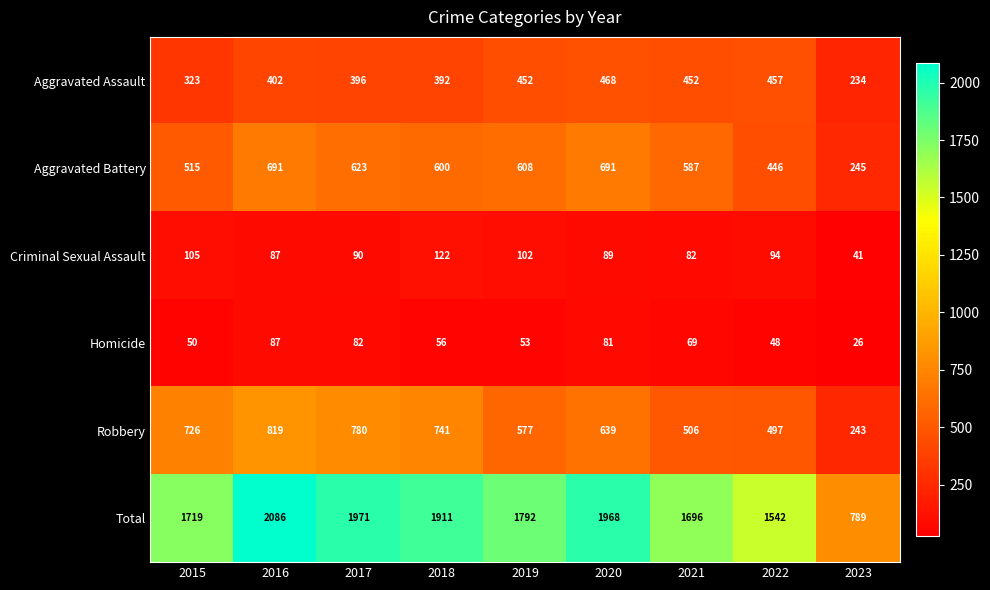

At 2017, list the series in order from largest to smallest.

Total, Robbery, Aggravated Battery, Aggravated Assault, Criminal Sexual Assault, Homicide